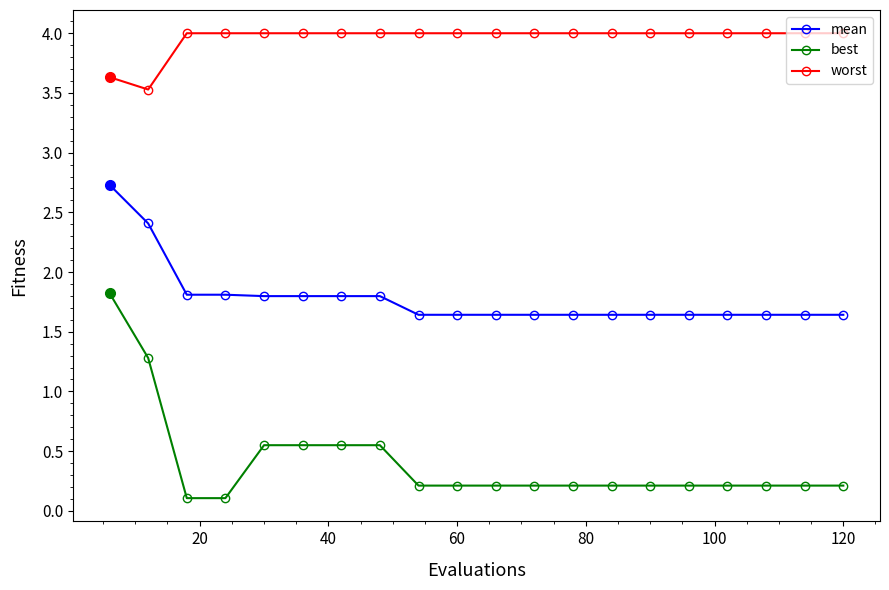

True or false: best and mean intersect in this chart.

False